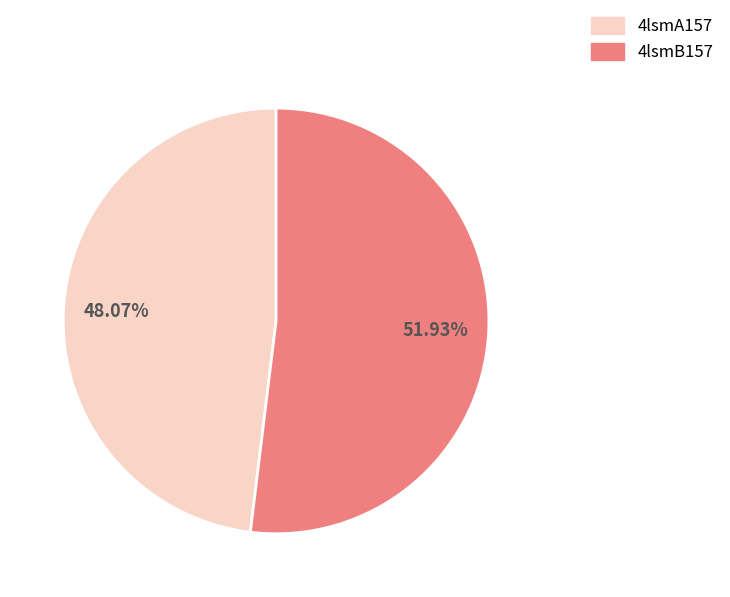

Which slice is the smallest?

4lsmA157